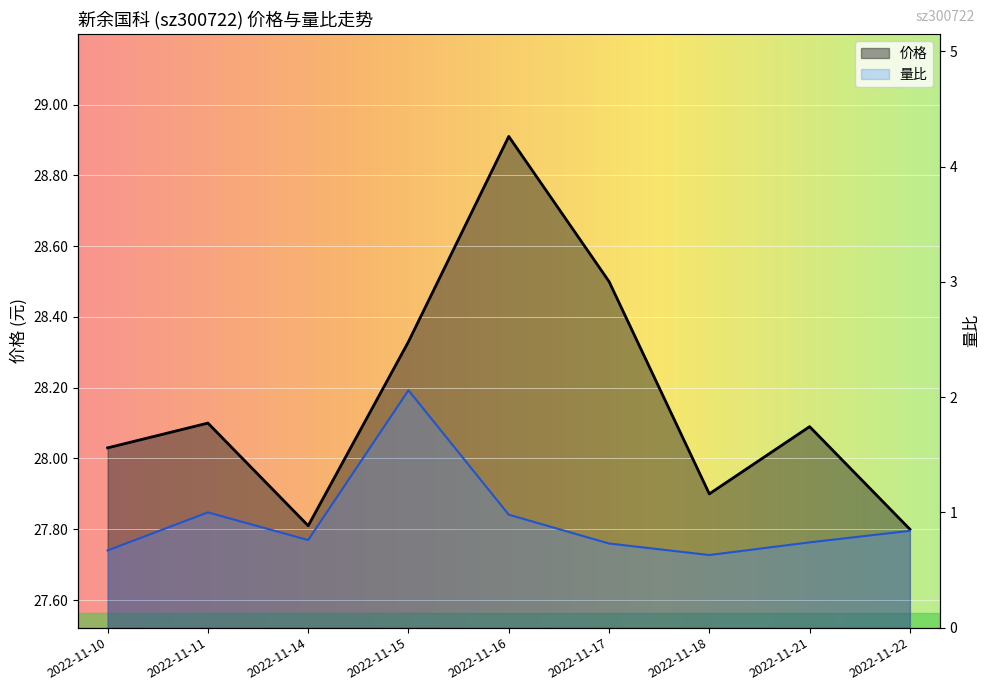

The 量比 series shows 0.6 at 2022-11-18. True or false?

True